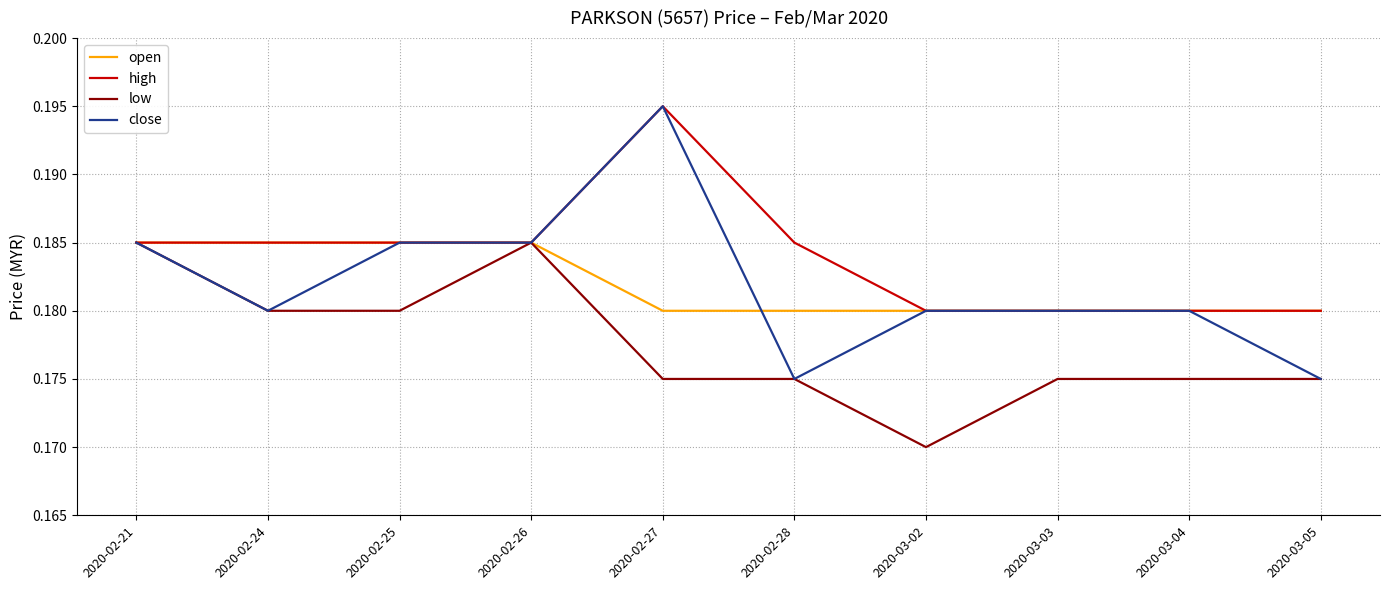

Which series has the widest spread of values?

close